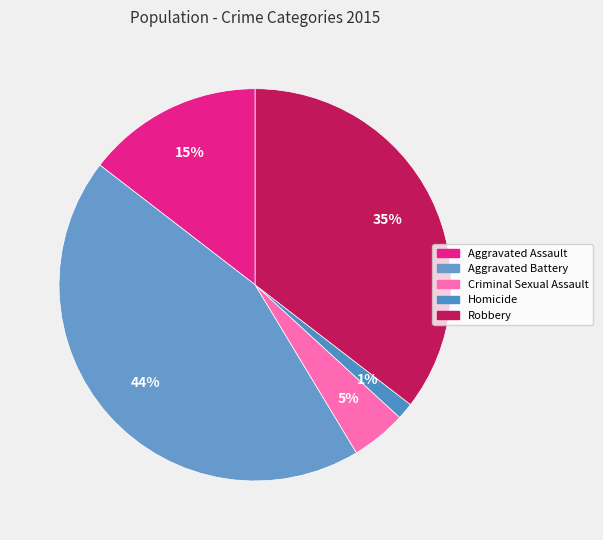

What is the smallest slice in the pie chart?

Homicide